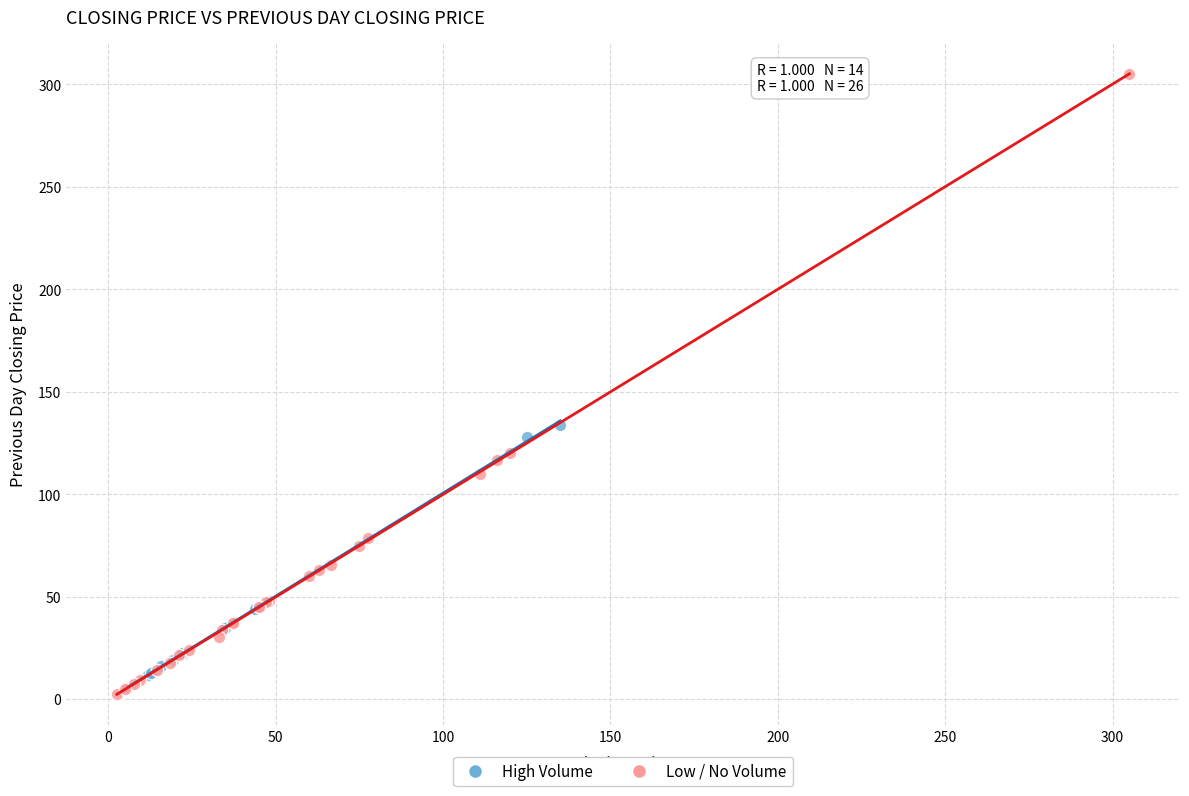

Which series contains the highest Y value?

Low / No Volume